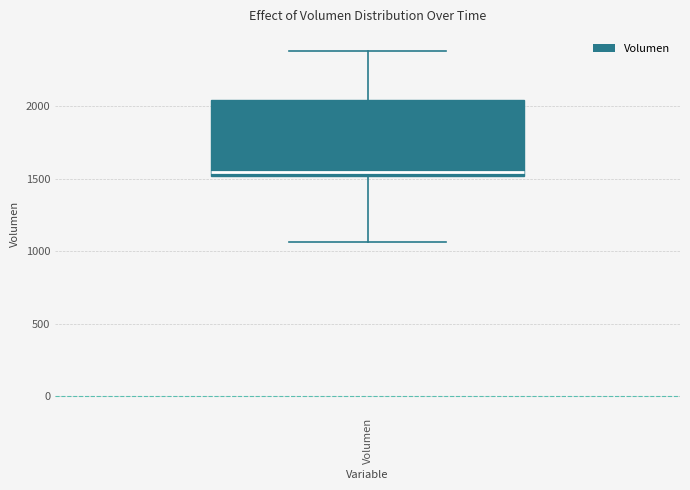

Where does the upper whisker of the box for Volumen end on the y-axis? The values are not printed on the chart, so give them approximately, as read against the axis.

2400